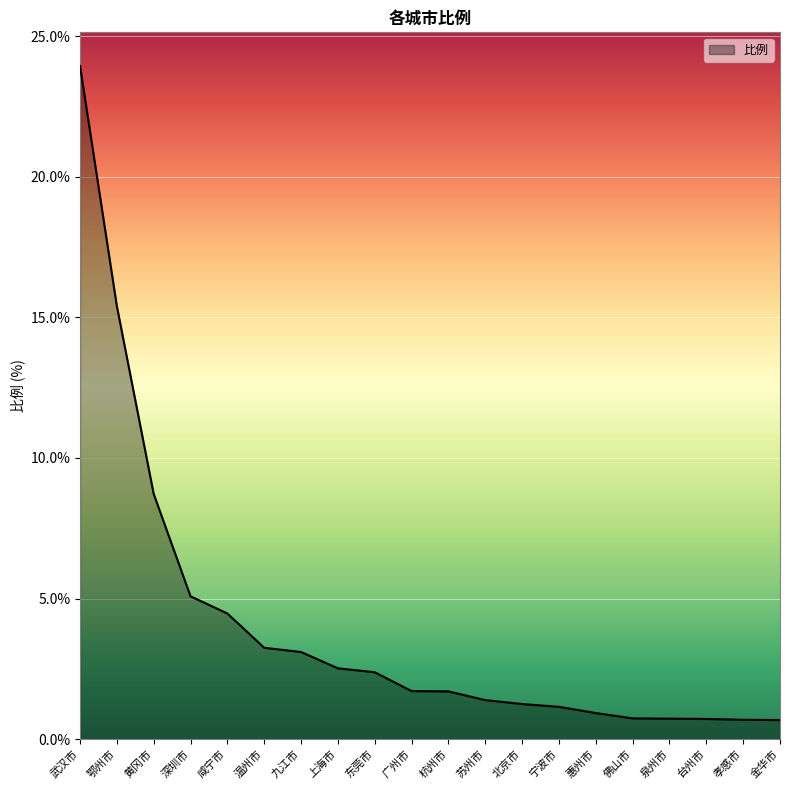

Between 金华市 and 温州市, which is larger?

温州市